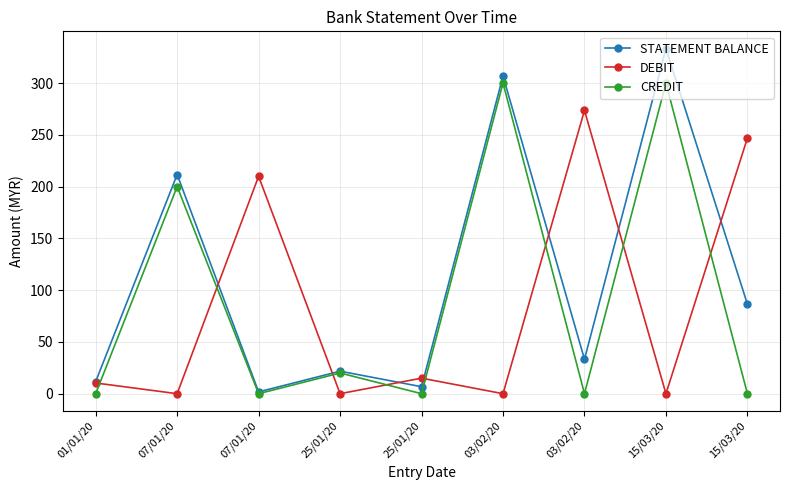

Rank the series by their average value, from highest to lowest.

STATEMENT BALANCE, CREDIT, DEBIT